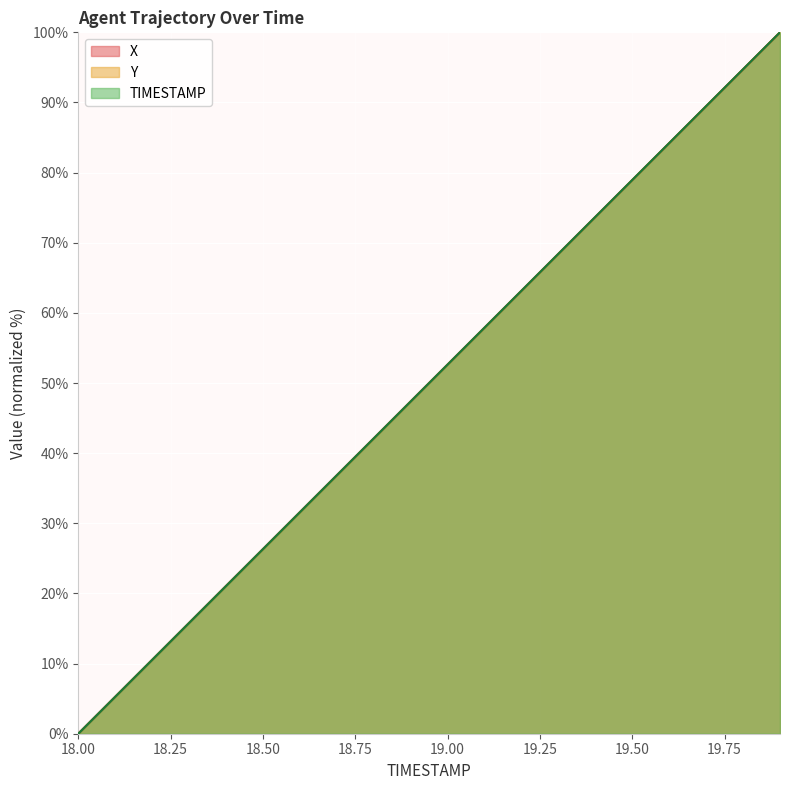

Which series changed the most between 18.3 and 19.5?

TIMESTAMP